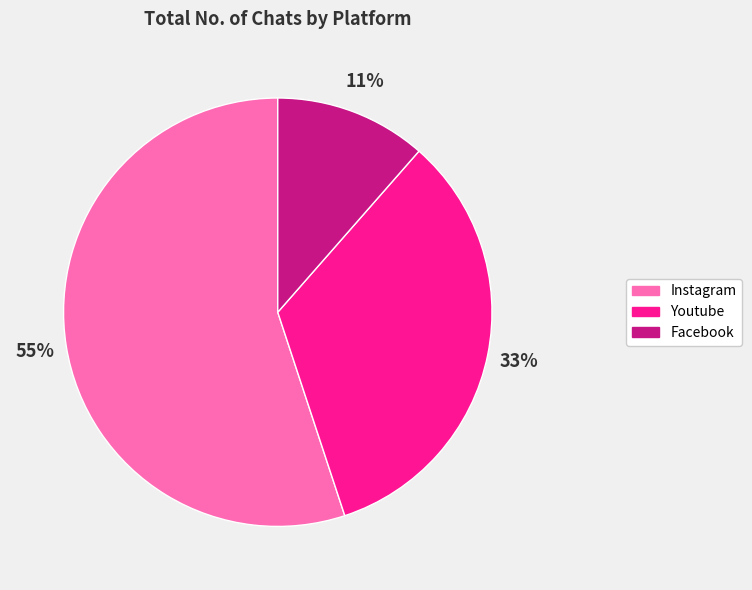

Combined, do Facebook and Instagram account for over 50%?

Yes